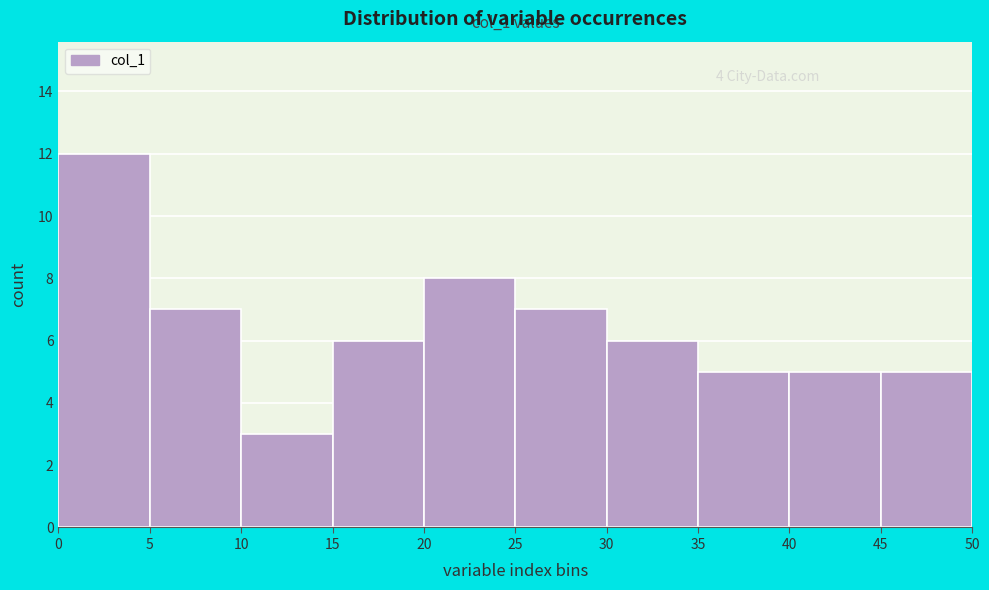

Which range on the x-axis has the tallest bar?

0 to 5